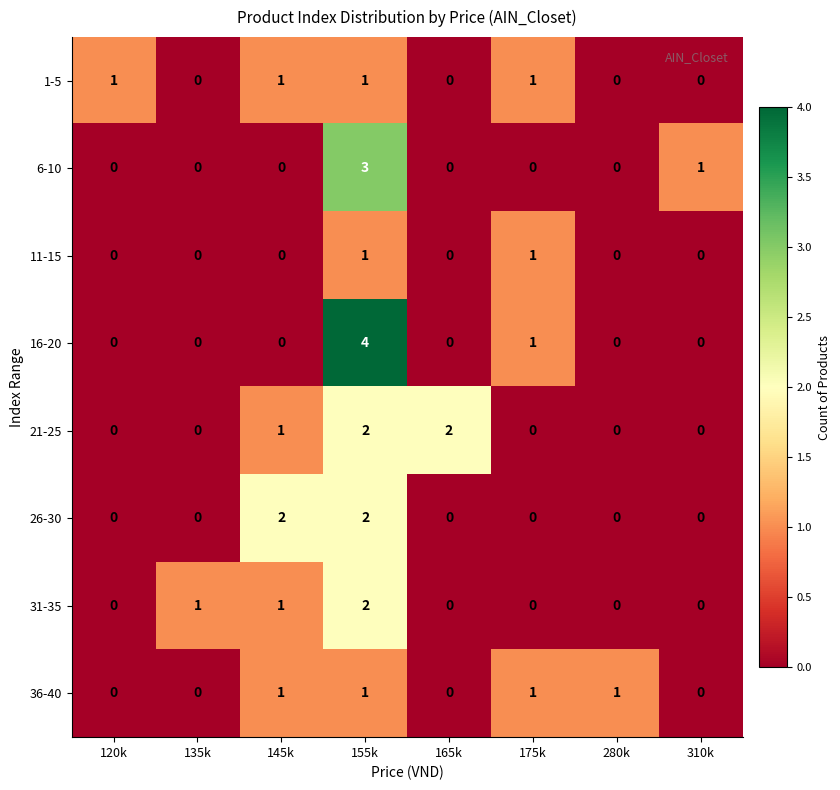

Between 120k and 155k, which series saw the biggest shift?

16-20